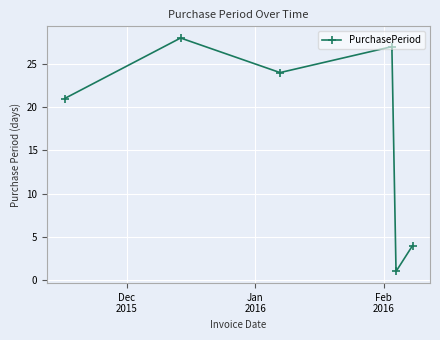

True or false: the data has more than 2 interior local peaks.

False